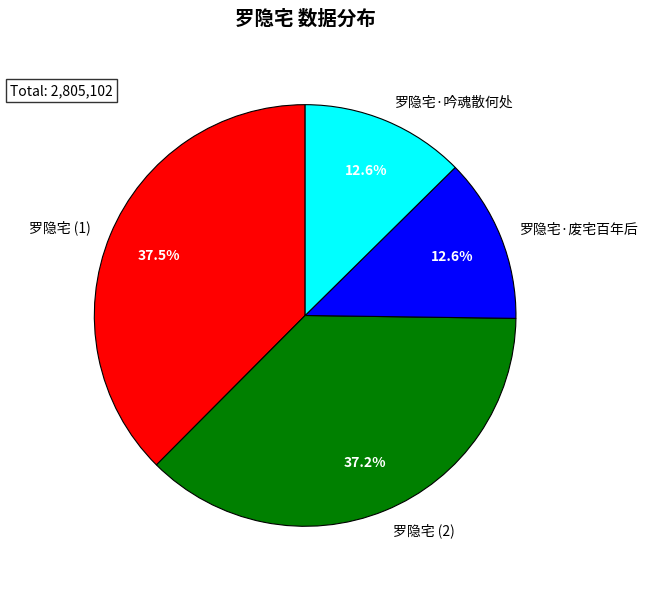

Between 罗隐宅 (2) and 罗隐宅·吟魂散何处, which is larger?

罗隐宅 (2)